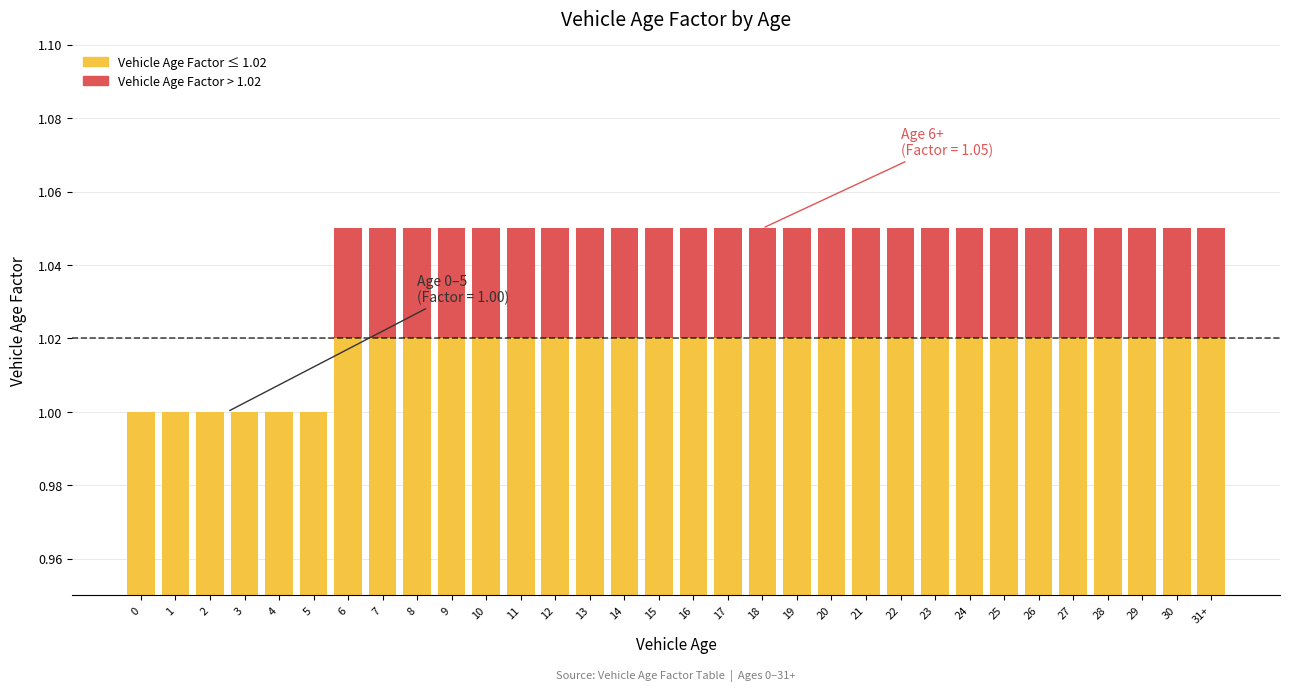

At how many categories does at least one series exceed 0?

32